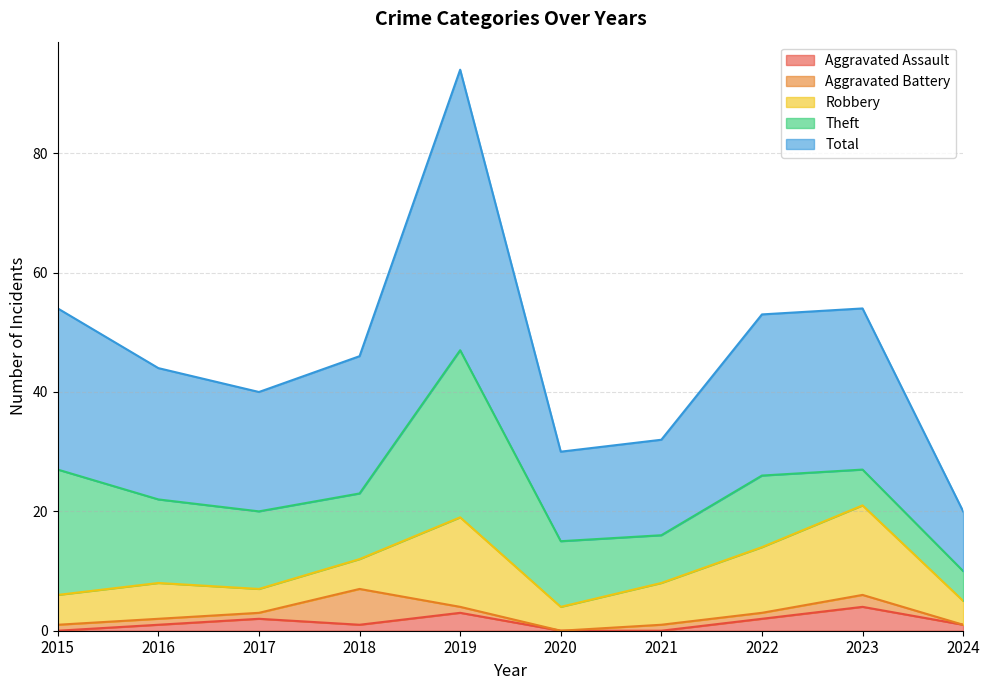

Where is Aggravated Battery nearest to the value 3?

2023